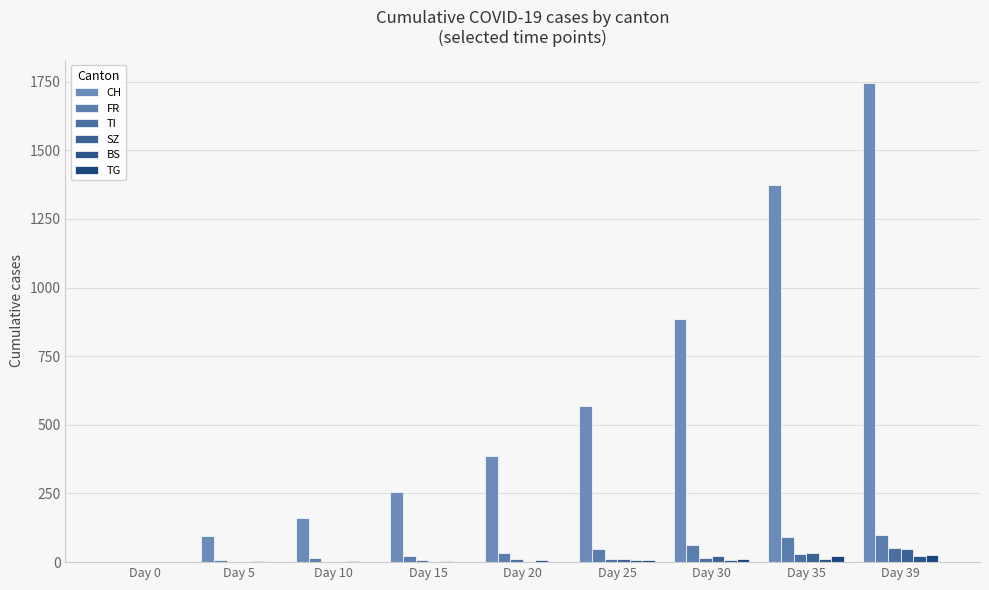

What is the difference between the CH values at Day 25 and Day 0?

570